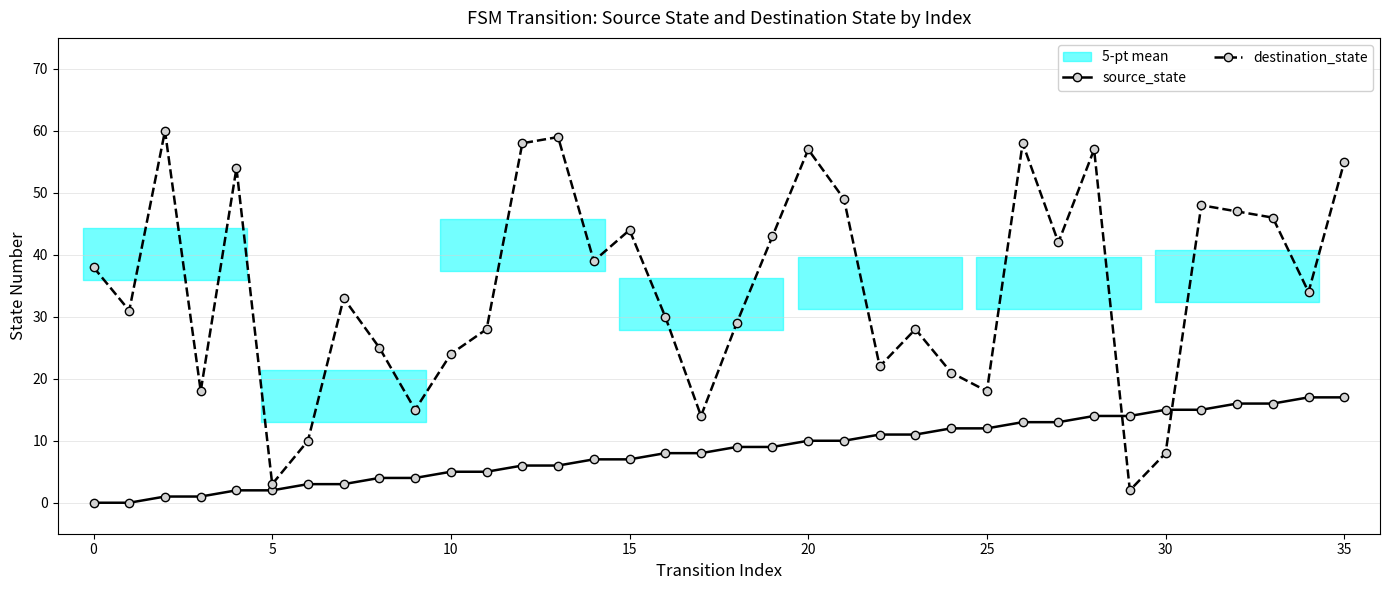

What is the spread (max minus min) of values at 17?

6